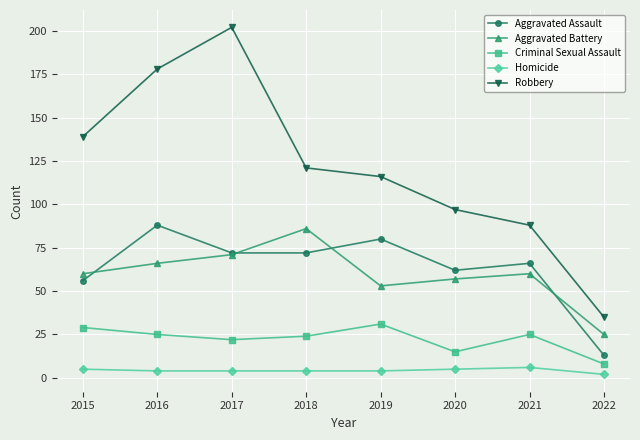

Which series has the largest total across all categories?

Robbery